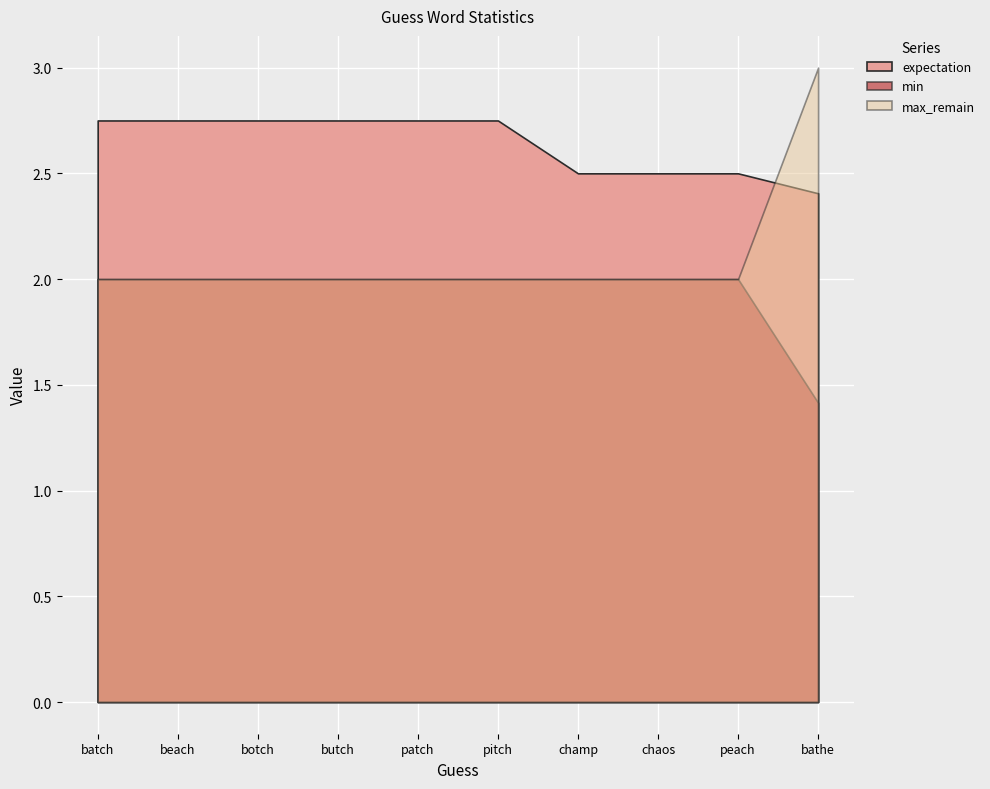

What is the sum of all min values?

19.4